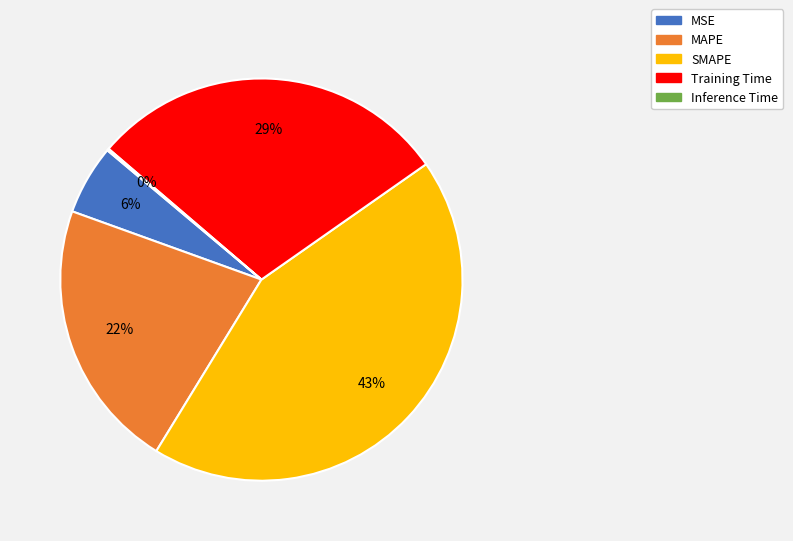

What percentage is the MSE slice, to the nearest percent?

6%